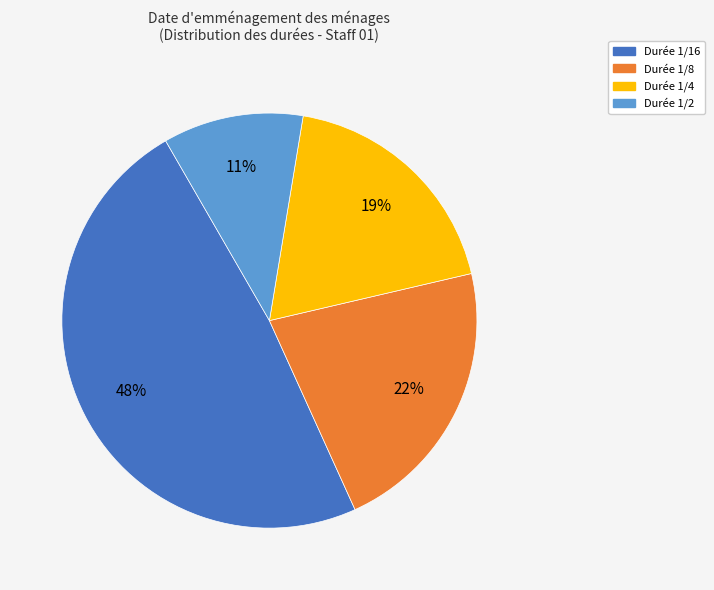

To the nearest percent, what is the average slice percentage?

25%